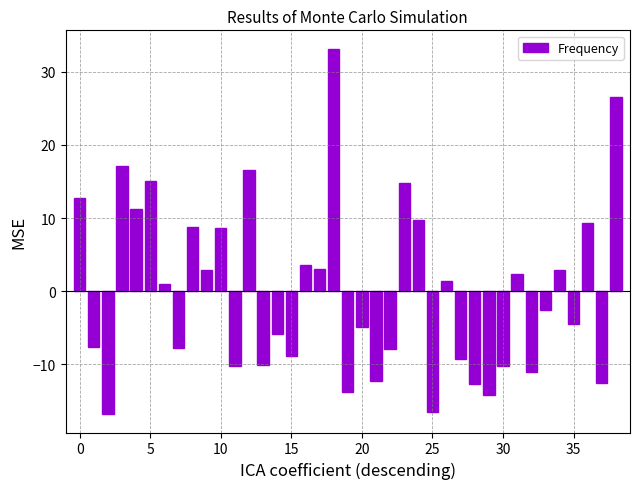

What is the difference between the second highest and second lowest values?

43.0